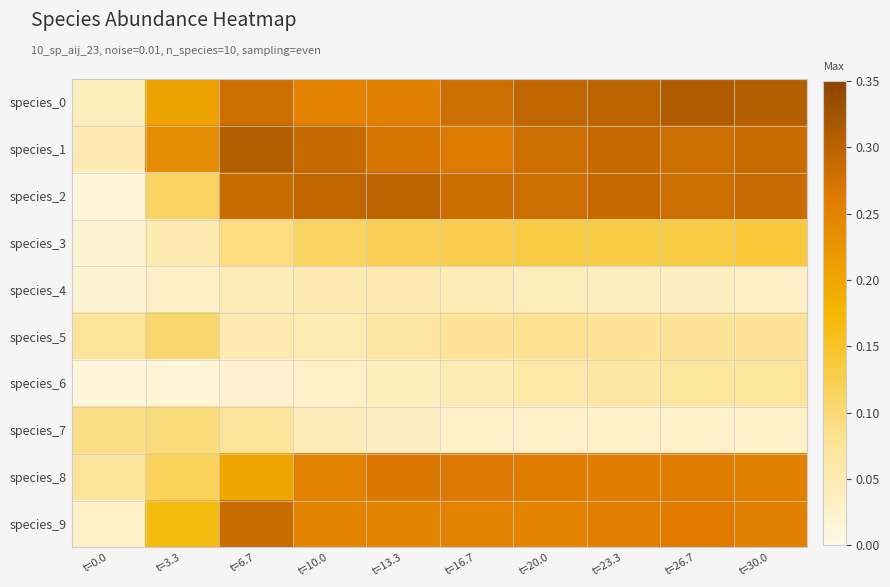

Reading left to right, list all the values displayed in this chart.

species_0: t=0.0=0.0	t=3.3=0.2	t=6.7=0.3	t=10.0=0.3	t=13.3=0.3	t=16.7=0.3	t=20.0=0.3	t=23.3=0.3	t=26.7=0.3	t=30.0=0.3
species_1: t=0.0=0.1	t=3.3=0.2	t=6.7=0.3	t=10.0=0.3	t=13.3=0.3	t=16.7=0.3	t=20.0=0.3	t=23.3=0.3	t=26.7=0.3	t=30.0=0.3
species_2: t=0.0=0.0	t=3.3=0.1	t=6.7=0.3	t=10.0=0.3	t=13.3=0.3	t=16.7=0.3	t=20.0=0.3	t=23.3=0.3	t=26.7=0.3	t=30.0=0.3
species_3: t=0.0=0.0	t=3.3=0.1	t=6.7=0.1	t=10.0=0.1	t=13.3=0.1	t=16.7=0.1	t=20.0=0.1	t=23.3=0.1	t=26.7=0.1	t=30.0=0.1
species_4: t=0.0=0.0	t=3.3=0.0	t=6.7=0.0	t=10.0=0.1	t=13.3=0.1	t=16.7=0.0	t=20.0=0.0	t=23.3=0.0	t=26.7=0.0	t=30.0=0.0
species_5: t=0.0=0.1	t=3.3=0.1	t=6.7=0.1	t=10.0=0.0	t=13.3=0.1	t=16.7=0.1	t=20.0=0.1	t=23.3=0.1	t=26.7=0.1	t=30.0=0.1
species_6: t=0.0=0.0	t=3.3=0.0	t=6.7=0.0	t=10.0=0.0	t=13.3=0.0	t=16.7=0.0	t=20.0=0.1	t=23.3=0.1	t=26.7=0.1	t=30.0=0.1
species_7: t=0.0=0.1	t=3.3=0.1	t=6.7=0.1	t=10.0=0.0	t=13.3=0.0	t=16.7=0.0	t=20.0=0.0	t=23.3=0.0	t=26.7=0.0	t=30.0=0.0
species_8: t=0.0=0.1	t=3.3=0.1	t=6.7=0.2	t=10.0=0.3	t=13.3=0.3	t=16.7=0.3	t=20.0=0.3	t=23.3=0.3	t=26.7=0.3	t=30.0=0.3
species_9: t=0.0=0.0	t=3.3=0.2	t=6.7=0.3	t=10.0=0.2	t=13.3=0.2	t=16.7=0.3	t=20.0=0.2	t=23.3=0.3	t=26.7=0.3	t=30.0=0.3